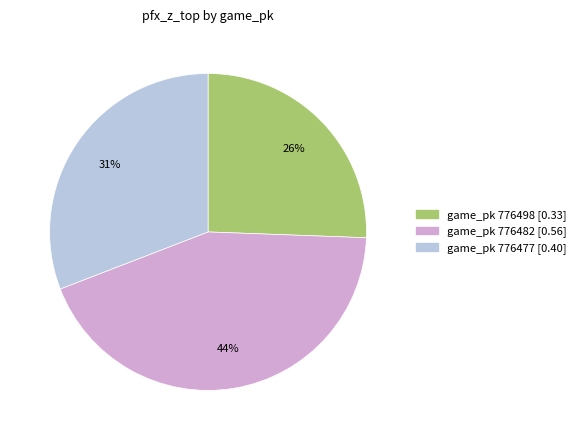

Is there a majority slice in this chart?

No